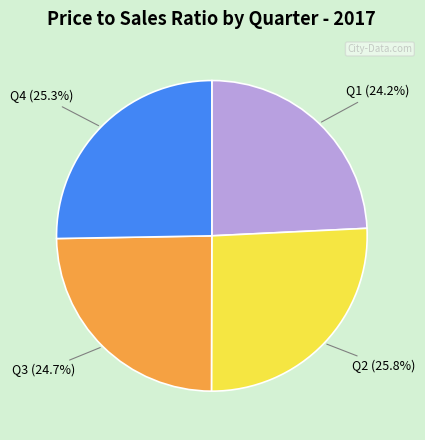

Is there a majority slice in this chart?

No